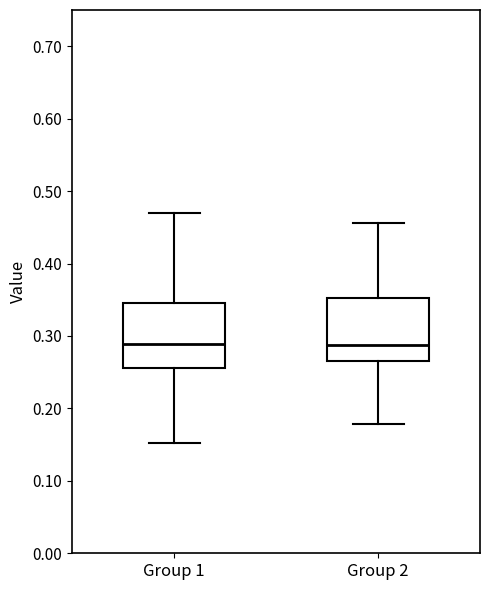

Reading left to right, transcribe this box plot: for each box, give where its median line is, the range the box spans, and where its two whiskers end, as read against the y-axis. The values are not printed on the chart, so give them approximately, as read against the axis.

Group 1: median 0.29, box 0.26 to 0.35, whiskers 0.15 to 0.47
Group 2: median 0.29, box 0.27 to 0.35, whiskers 0.18 to 0.46